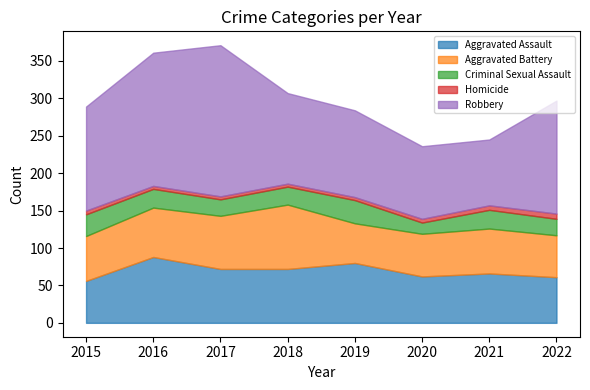

Where does the Aggravated Assault series first go above 72?

2016